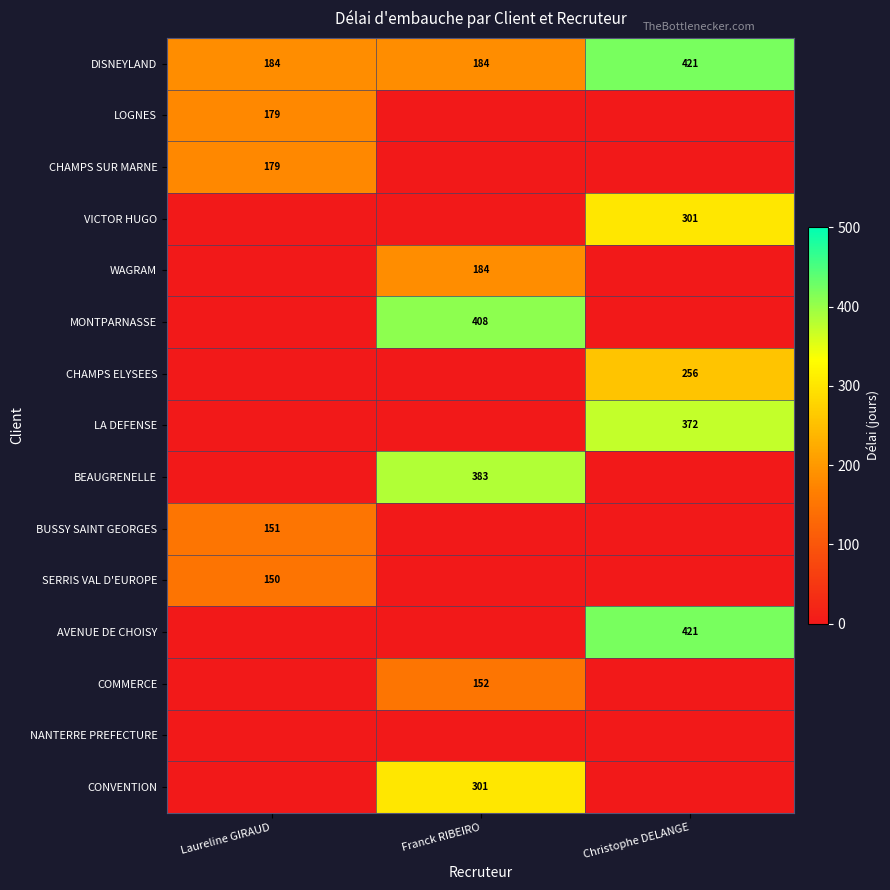

Count the number of data series in this chart.

15